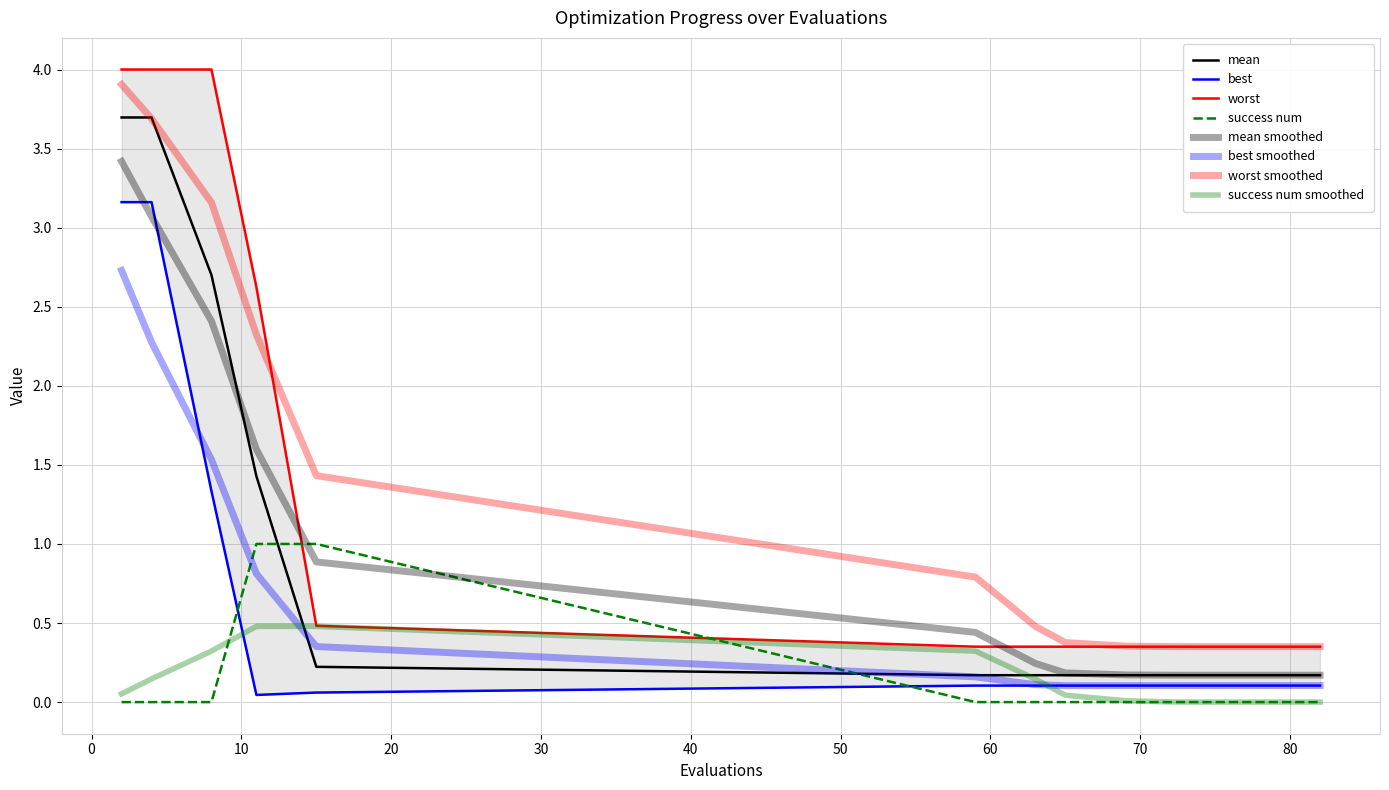

List the series in order of their overall mean, highest first.

worst, mean, best, success num